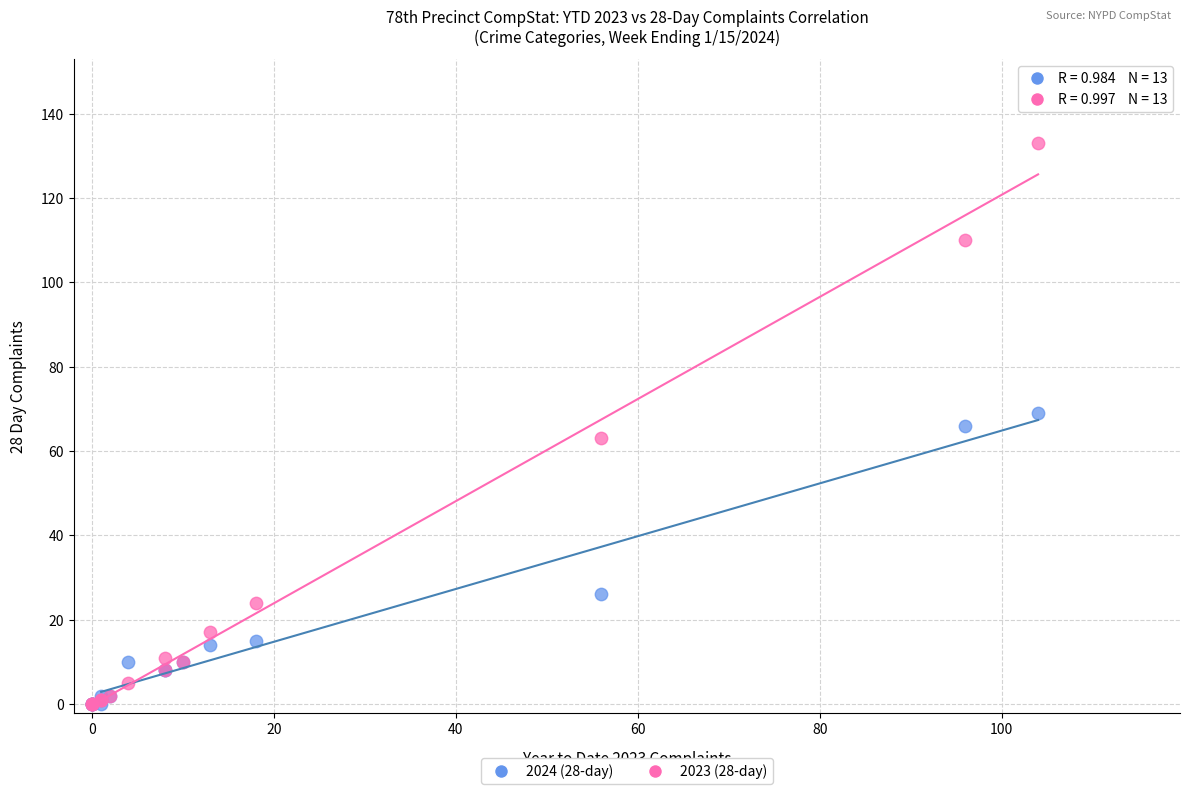

In the 2024 (28-day) series, what Y value is closest to 34?

26